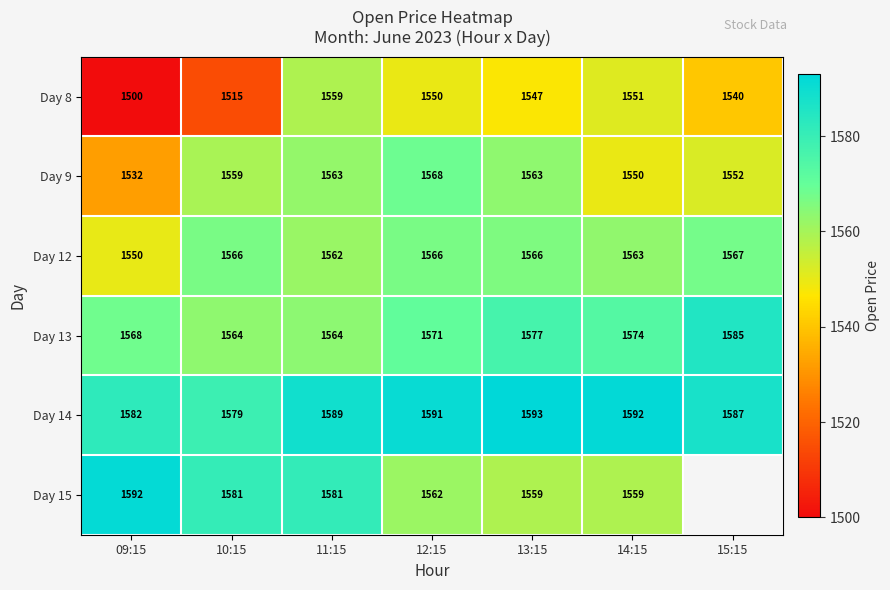

Which category has the highest value in the Day 13 series?

15:15